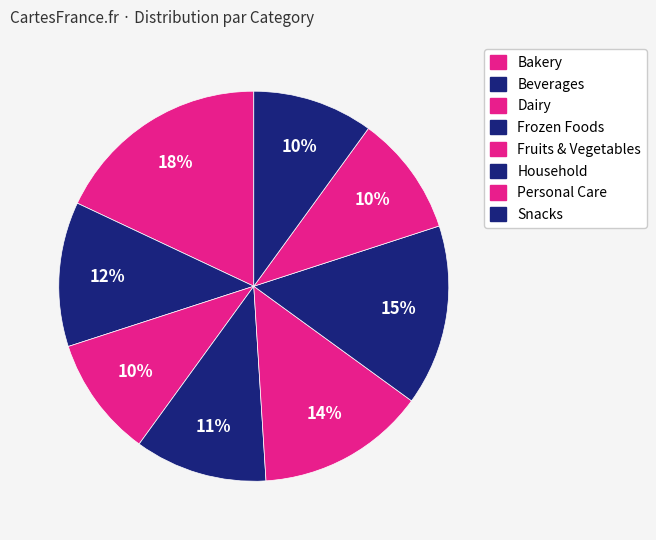

How many segments does this pie chart have?

8